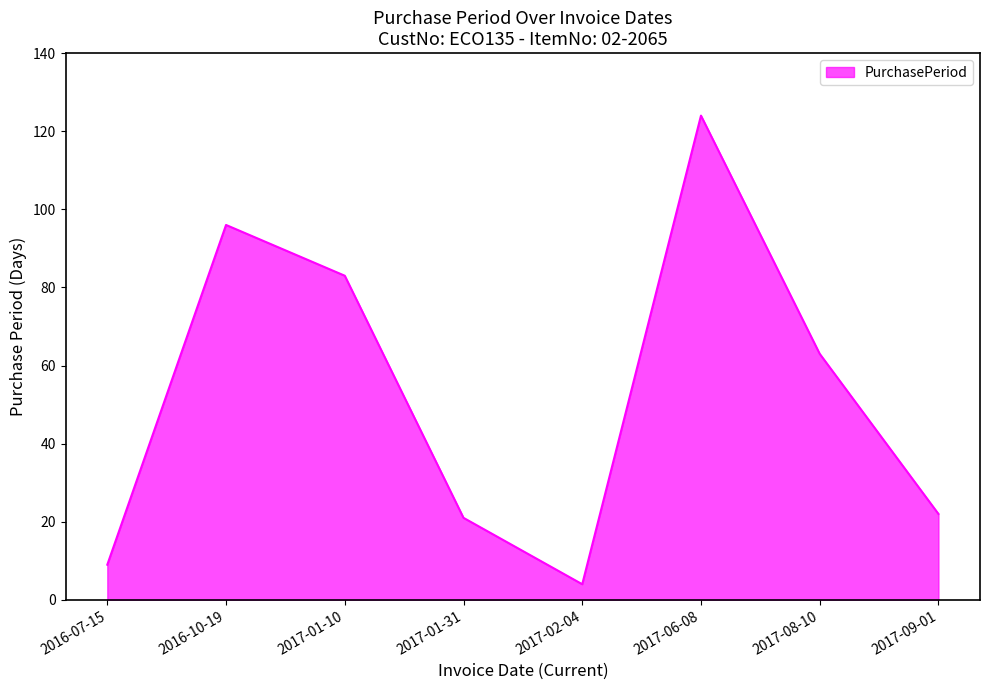

Does the chart have visible grid lines?

No